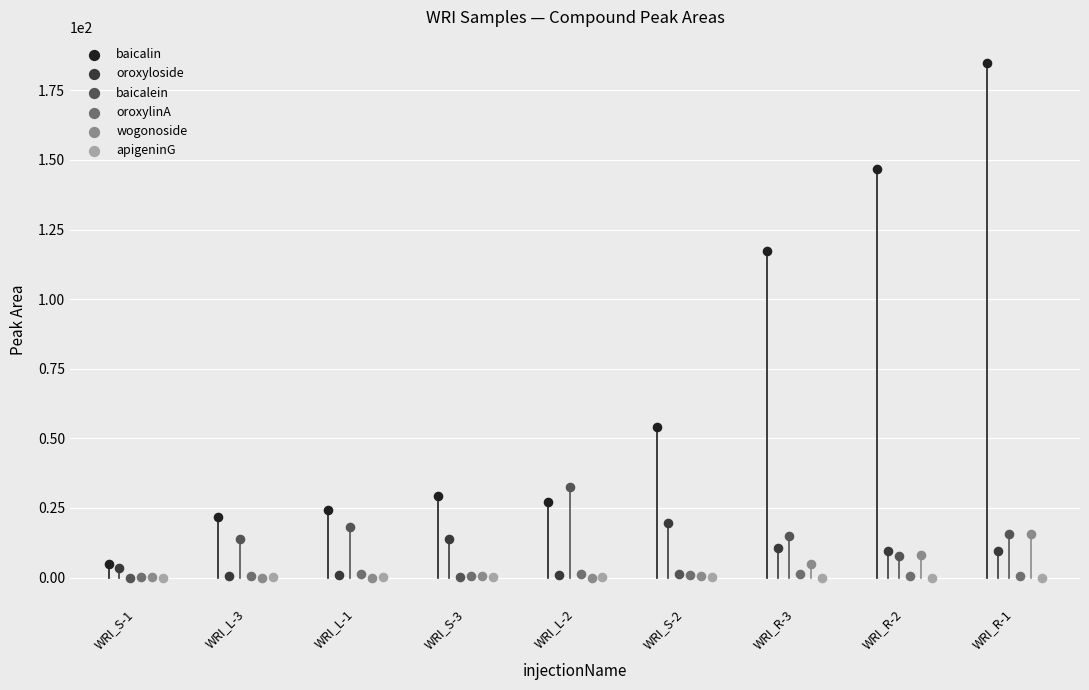

Which series reaches the maximum Y coordinate?

baicalin